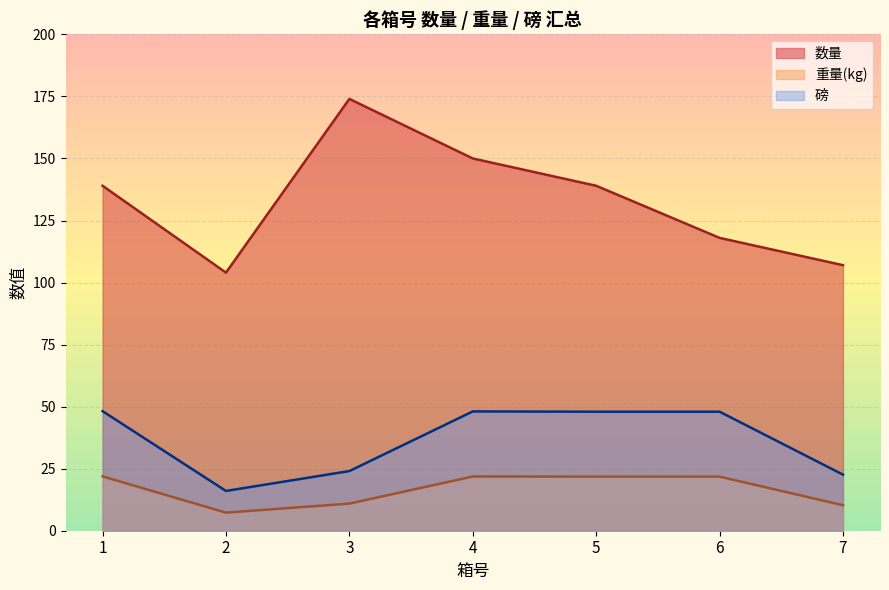

Which series has the largest range (max minus min)?

数量